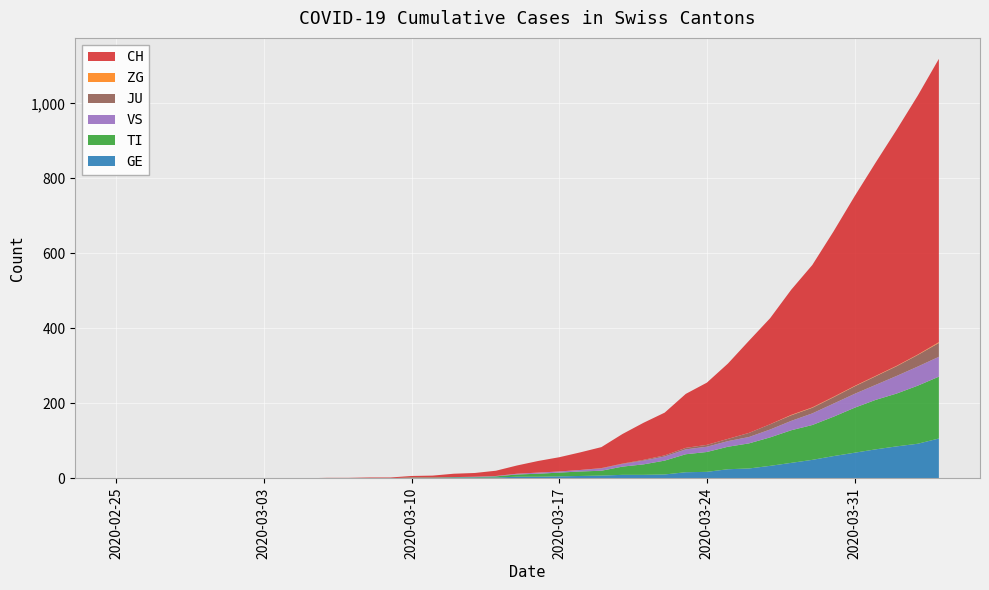

Reading right to left, list all the values displayed in this chart.

CH: 756	691	630	569	506	441	380	334	283	246	201	166	144	114	99	79	56	47	38	31	22	14	10	9	5	4	2	2	1	1	0	0	0	0	0	0	0	0	0	0
GE: 106	92	85	77	68	59	49	41	33	26	24	17	16	10	9	9	7	6	5	4	4	2	2	2	1	1	0	0	0	0	0	0	0	0	0	0	0	0	0	0
TI: 165	155	141	132	120	105	93	87	76	67	60	53	48	37	28	22	13	12	10	8	6	3	1	1	1	1	0	0	0	0	0	0	0	0	0	0	0	0	0	0
VS: 53	51	47	40	37	35	31	25	21	17	15	14	13	11	10	7	6	4	3	3	2	1	1	0	0	0	0	0	0	0	0	0	0	0	0	0	0	0	0	0
ZG: 2	1	1	1	1	1	1	1	0	0	0	0	0	0	0	0	0	0	0	0	0	0	0	0	0	0	0	0	0	0	0	0	0	0	0	0	0	0	0	0
JU: 37	31	26	23	20	17	15	15	14	11	6	5	4	3	2	1	1	0	0	0	0	0	0	0	0	0	0	0	0	0	0	0	0	0	0	0	0	0	0	0